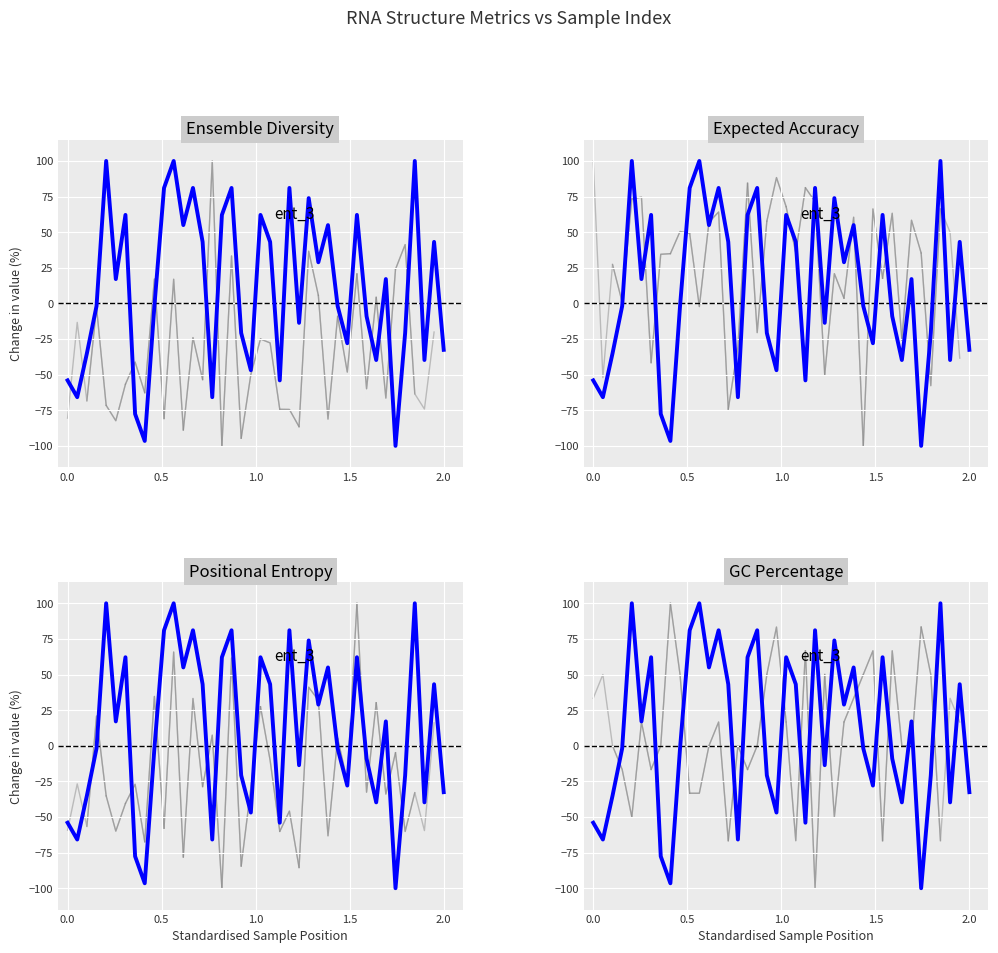

Reading right to left, what are all the values shown in this chart?

-32.6	43.2	-39.7	100.0	-20.8	-100.0	17.1	-39.7	-9.0	62.1	-27.9	-1.8	55.0	28.9	73.9	-13.6	81.1	-54.0	43.2	62.1	-46.9	-20.8	81.1	62.1	-65.8	43.2	81.1	55.0	100.0	81.1	-1.8	-96.5	-77.6	62.1	17.1	100.0	-1.8	-35.1	-65.8	-54.0